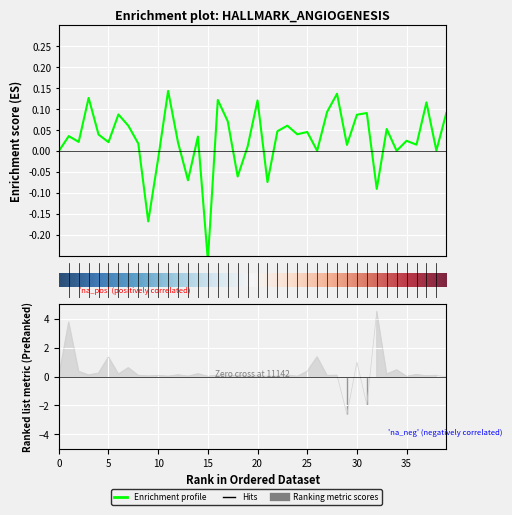

How many lines are shown in the chart?

1